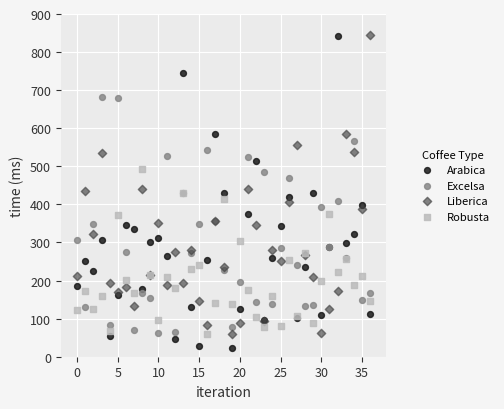

Which series reaches the minimum Y coordinate?

Arabica